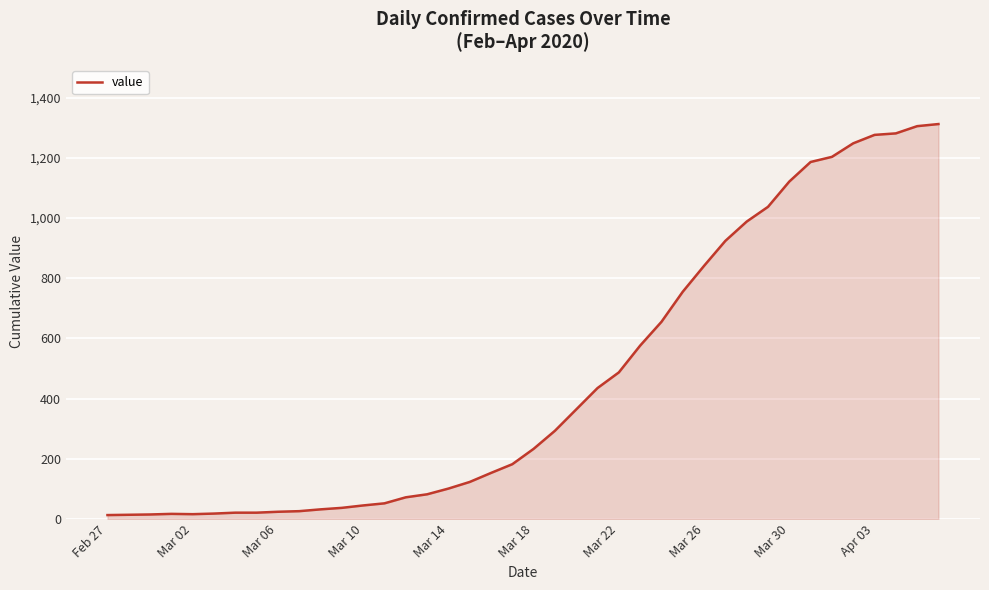

How many lines are shown in the chart?

1